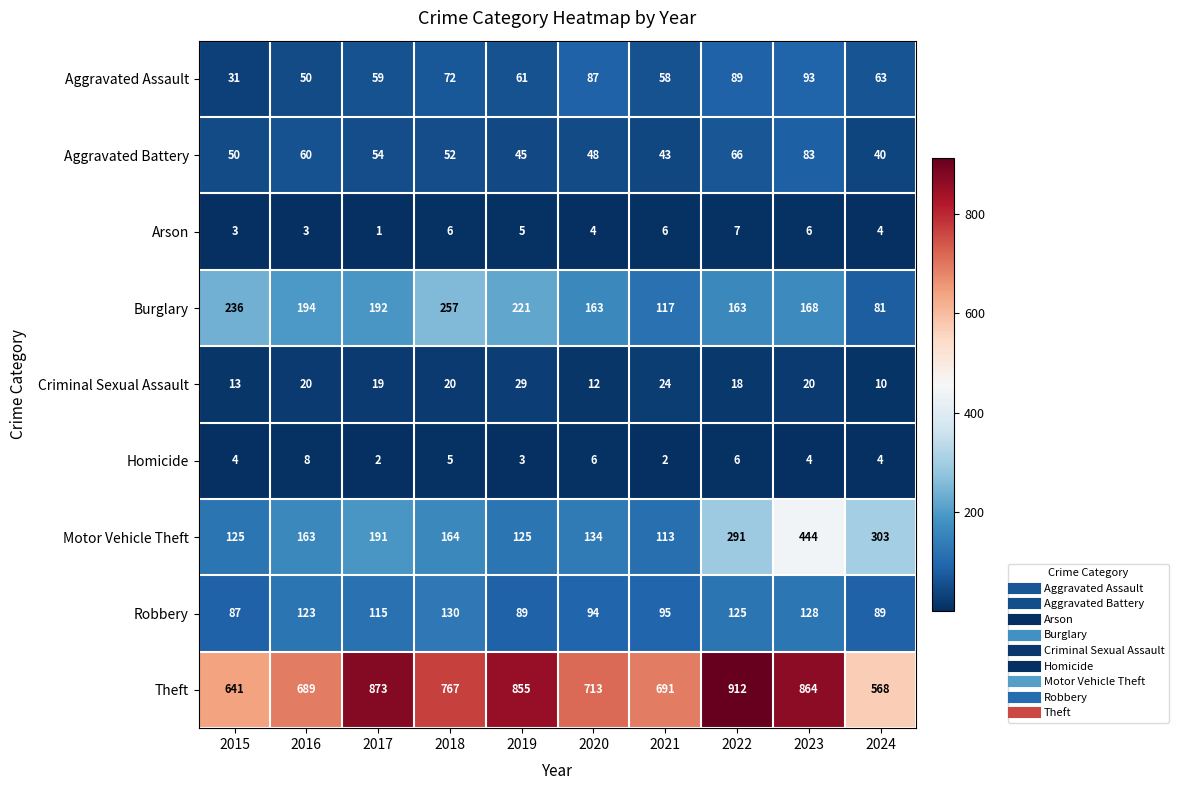

Between 2015 and 2021, which series saw the biggest shift?

Burglary